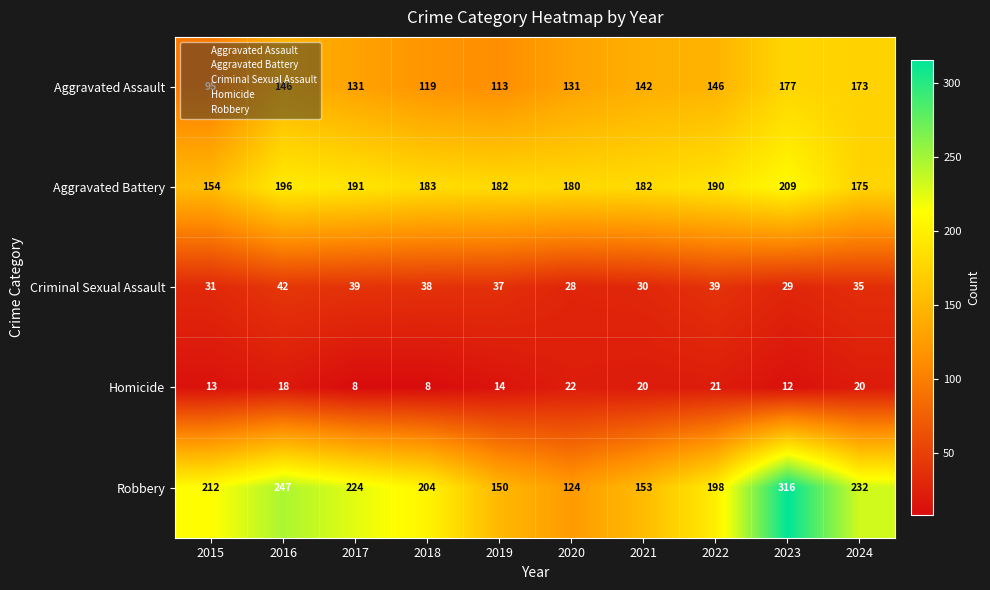

At how many categories does at least one series exceed 108?

10